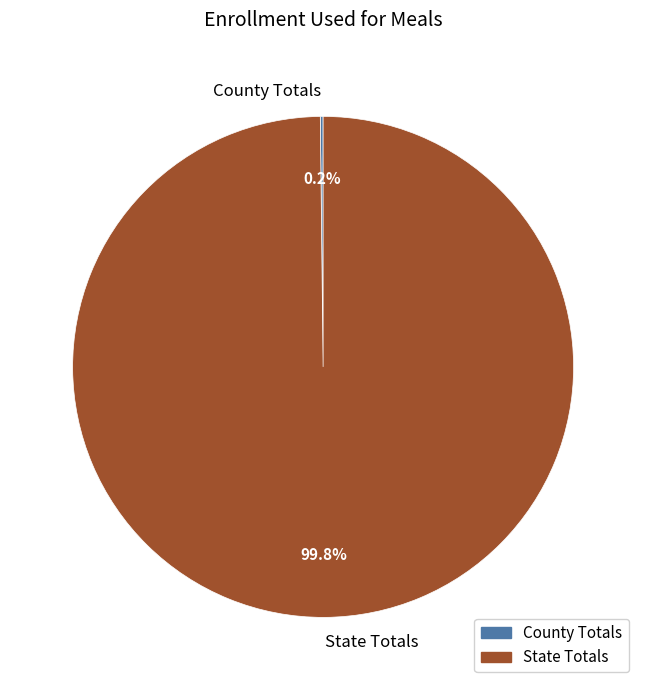

To the nearest percent, what percentage of the pie is State Totals?

100%